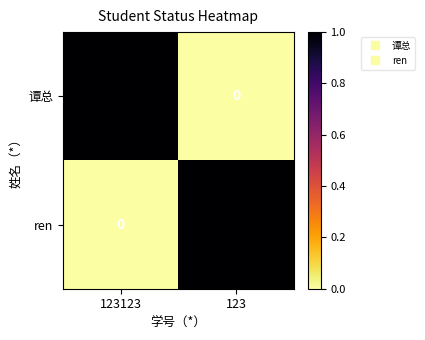

Count the number of data series in this chart.

2